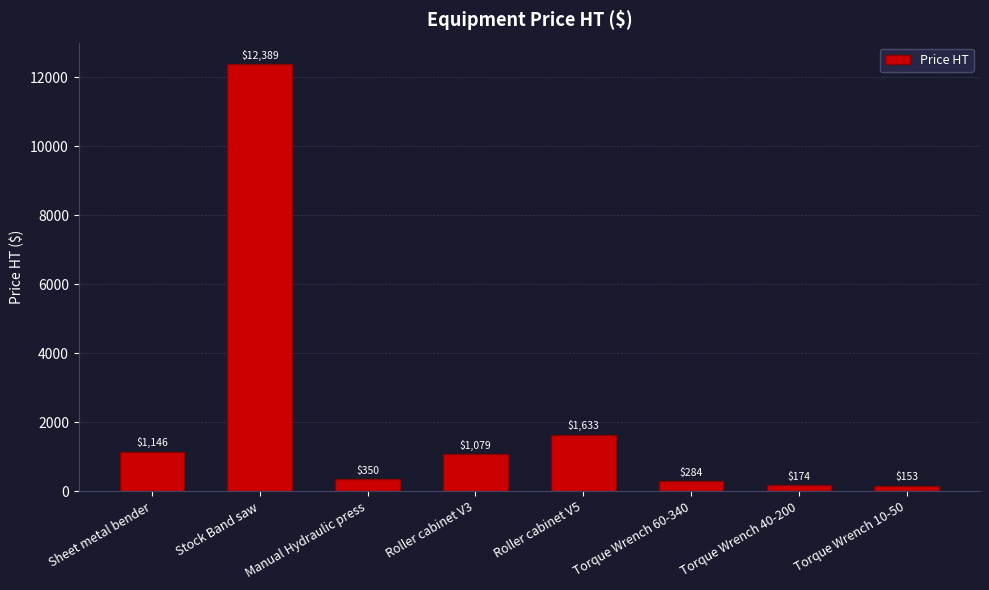

How many data points does each series have?

8